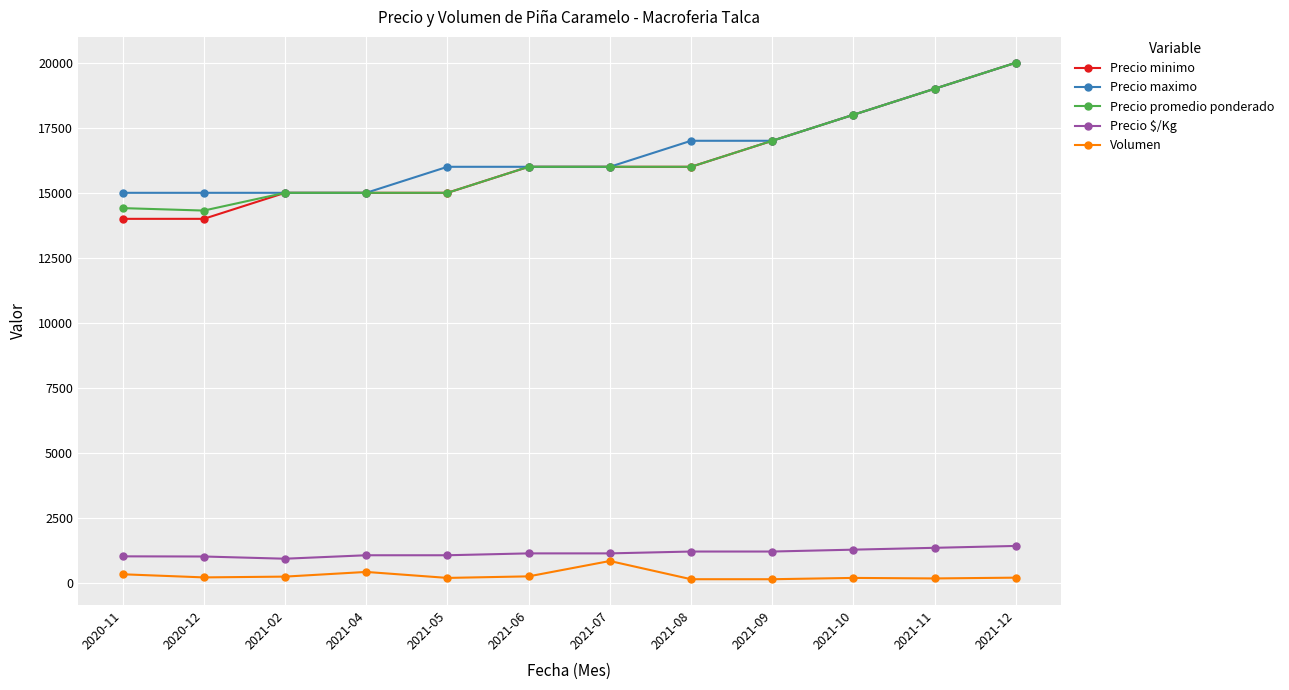

Is it true that Precio promedio ponderado equals 22875 at 2020-11?

False